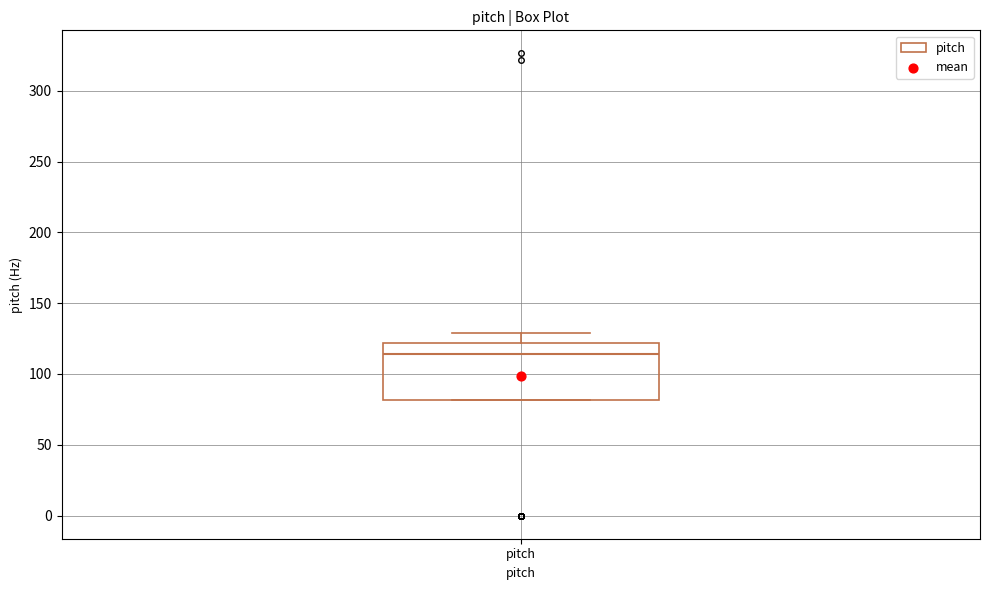

Read this box plot against the y-axis: the position of the median line, the range covered by the box, and the ends of both whiskers. The values are not printed on the chart, so give them approximately, as read against the axis.

median 115, box 80 to 120, whiskers 80 to 130